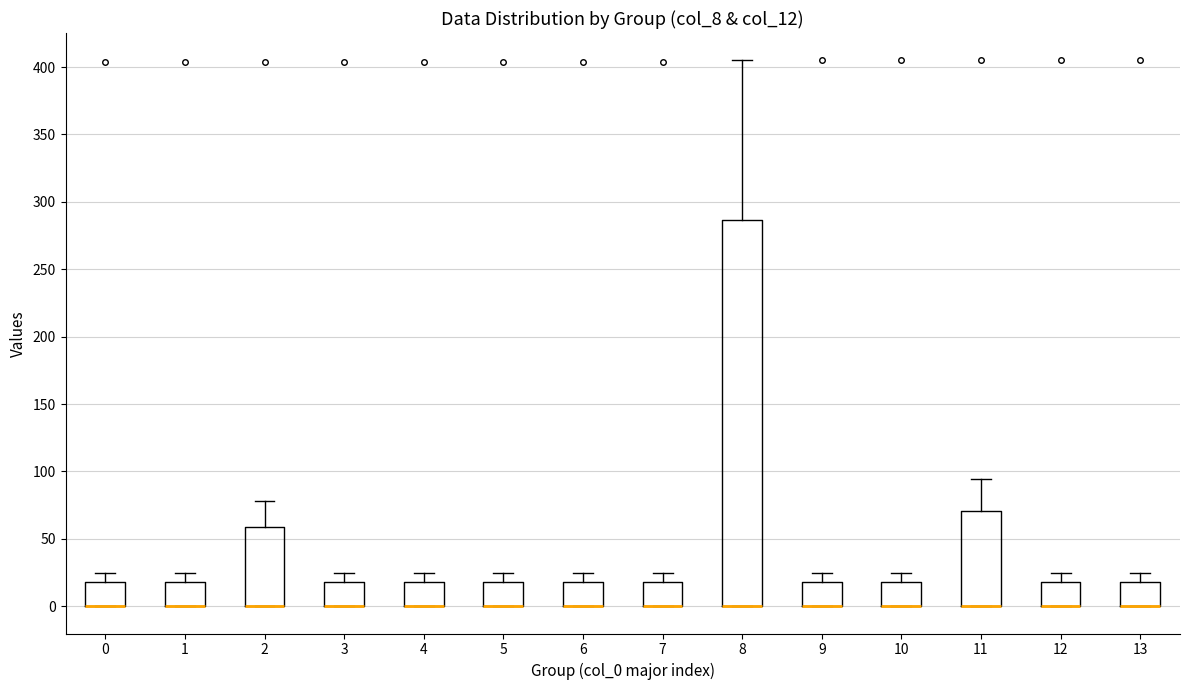

Which box is the tallest, from its lower edge to its upper edge?

8